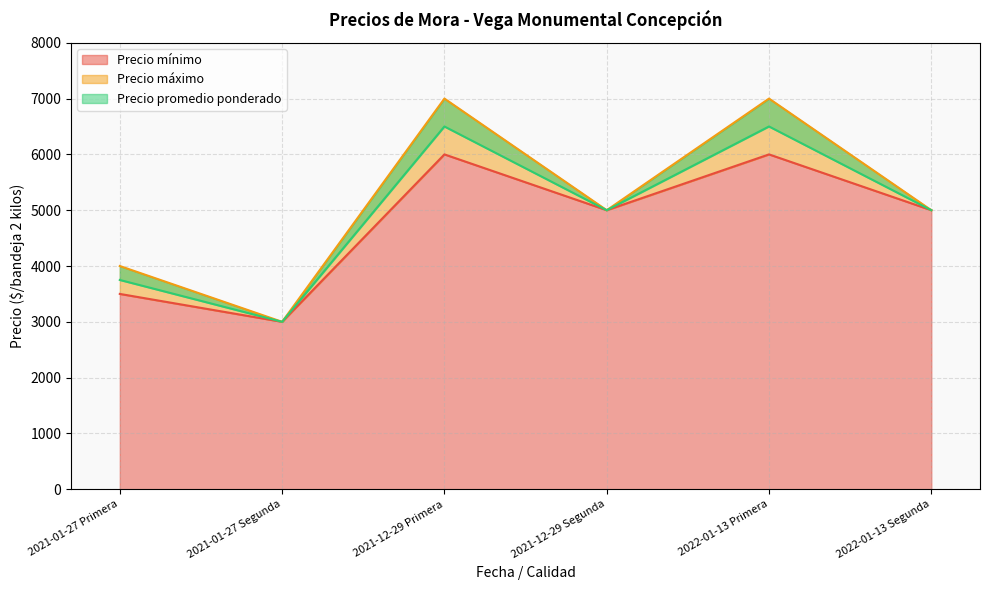

At which label is Precio promedio ponderado closest to 4750?

2021-12-29 Segunda